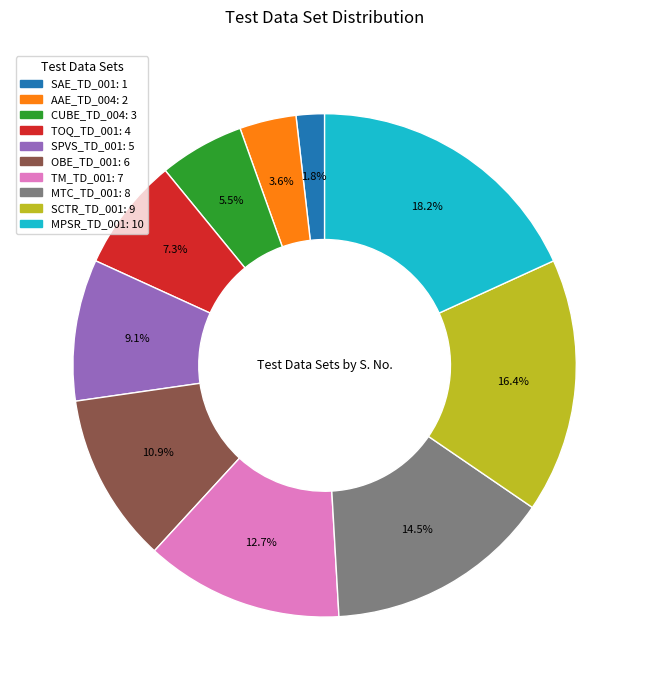

Which has a higher value, OBE_TD_001 or TM_TD_001?

TM_TD_001